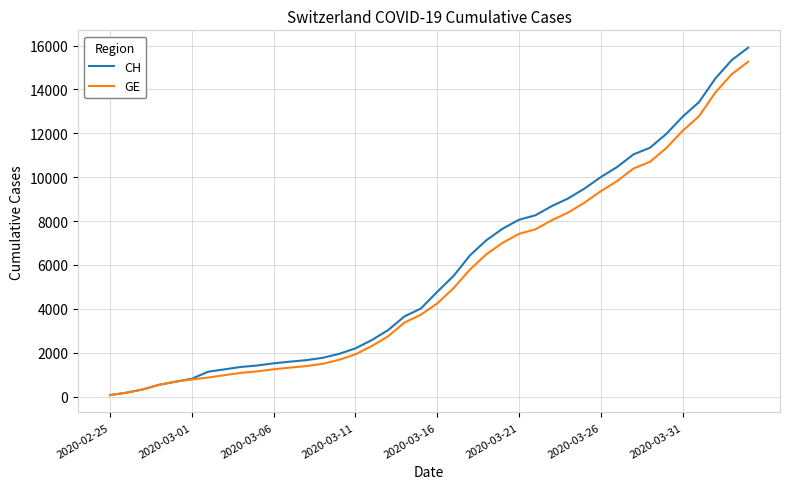

Which series has the widest spread of values?

CH